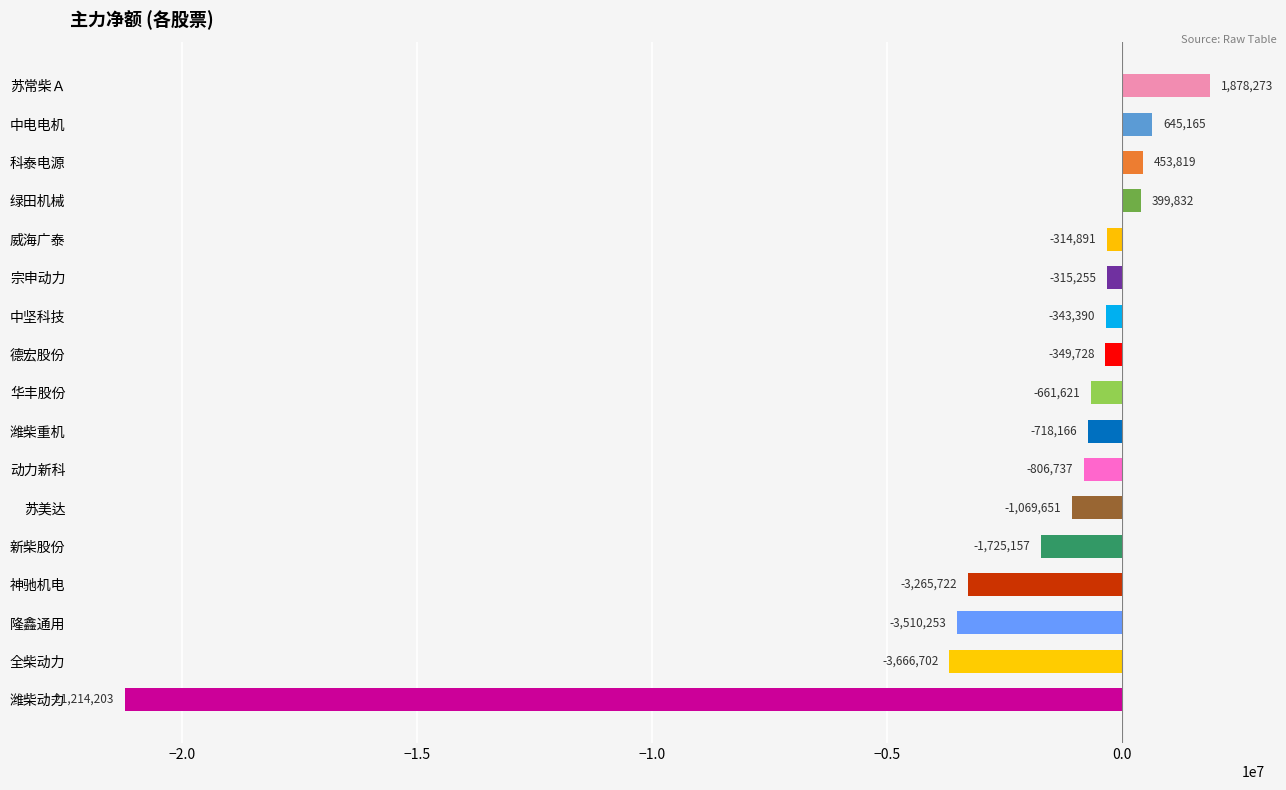

List the labels in order of value, smallest first.

潍柴动力, 全柴动力, 隆鑫通用, 神驰机电, 新柴股份, 苏美达, 动力新科, 潍柴重机, 华丰股份, 德宏股份, 中坚科技, 宗申动力, 威海广泰, 绿田机械, 科泰电源, 中电电机, 苏常柴Ａ